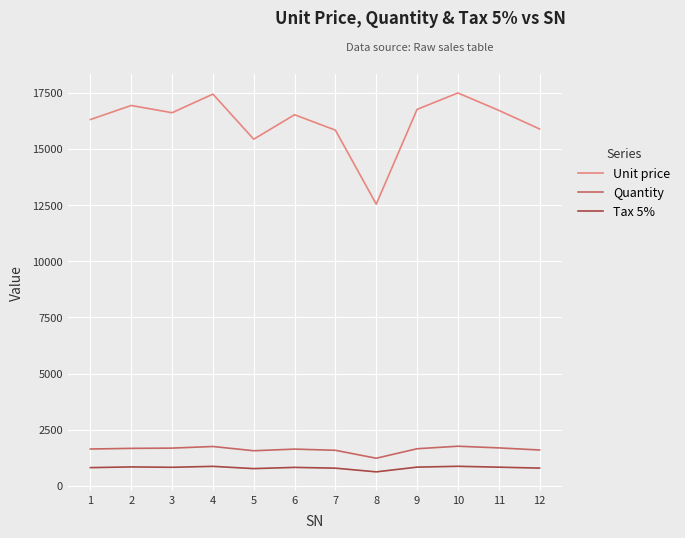

True or false: Unit price has more than 1 points higher than both neighbors.

True